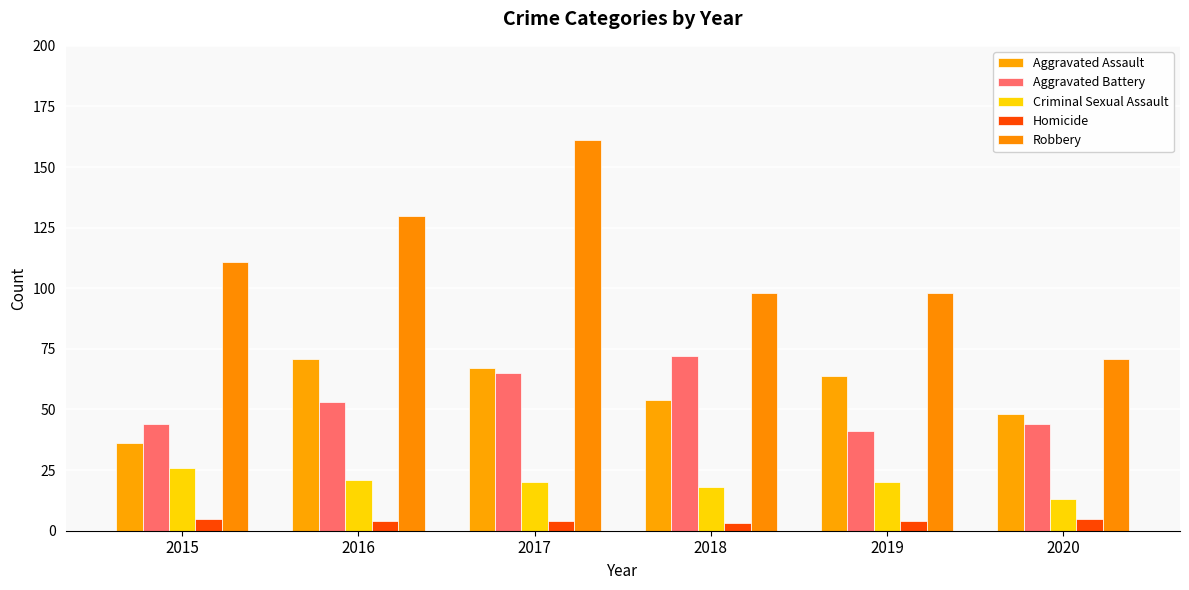

Reading left to right, extract all data points from this chart.

Aggravated Assault: 36	71	67	54	64	48
Aggravated Battery: 44	53	65	72	41	44
Criminal Sexual Assault: 26	21	20	18	20	13
Homicide: 5	4	4	3	4	5
Robbery: 111	130	161	98	98	71